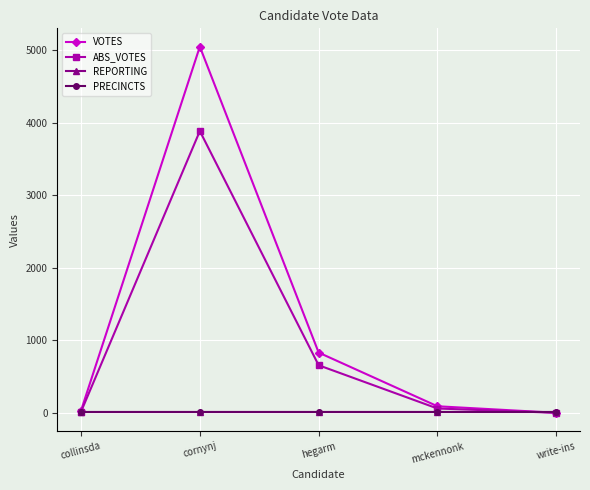

Is this an area chart (filled region under the line)?

No